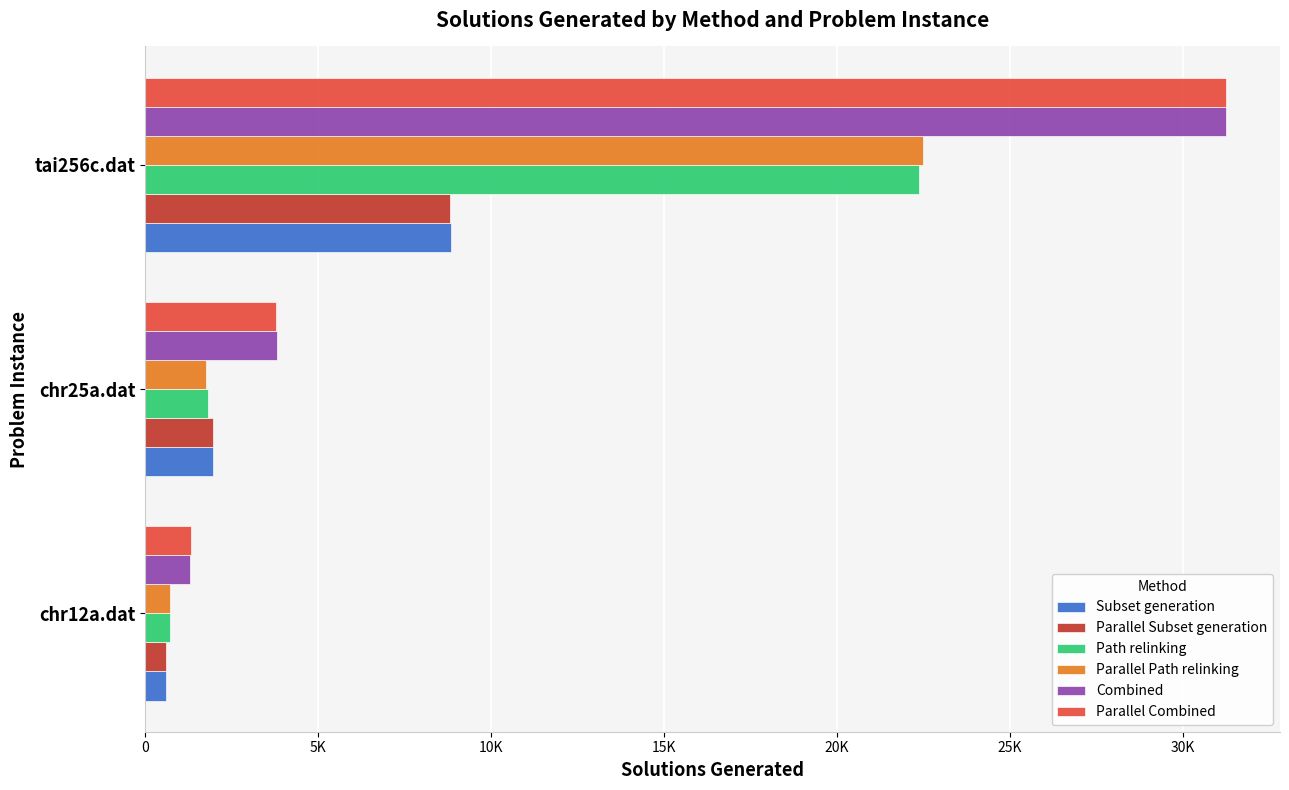

What are all the series names shown in the legend?

Subset generation, Parallel Subset generation, Path relinking, Parallel Path relinking, Combined, Parallel Combined